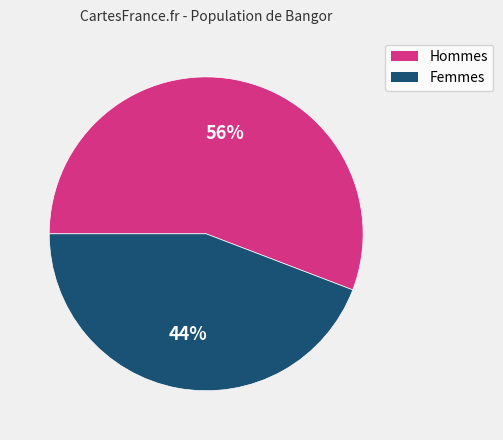

To the nearest percent, what is the average slice percentage?

50%